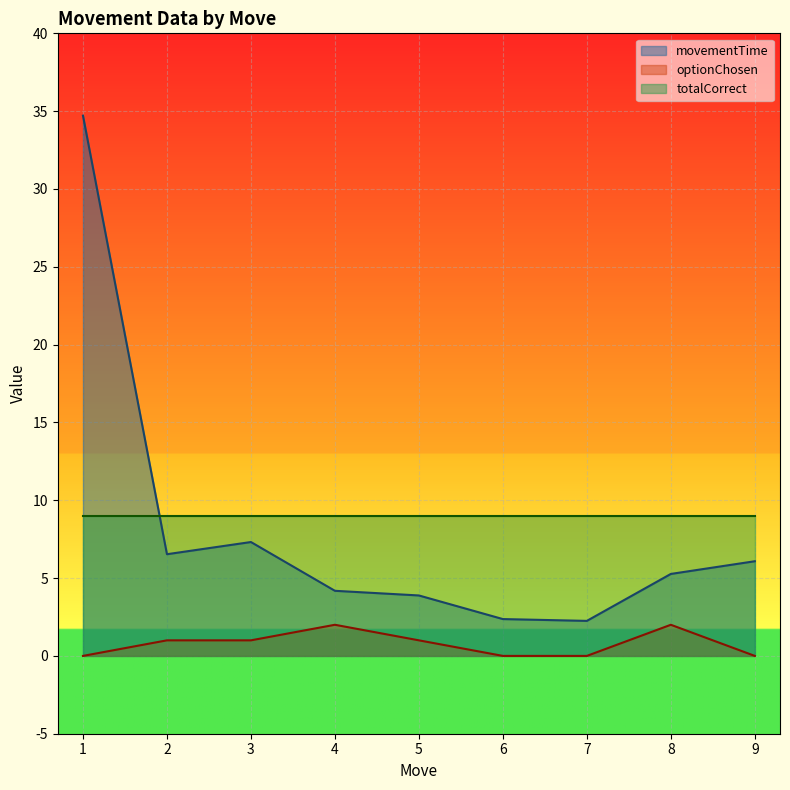

What is the value of the optionChosen point at the 3rd from the left?

1.0